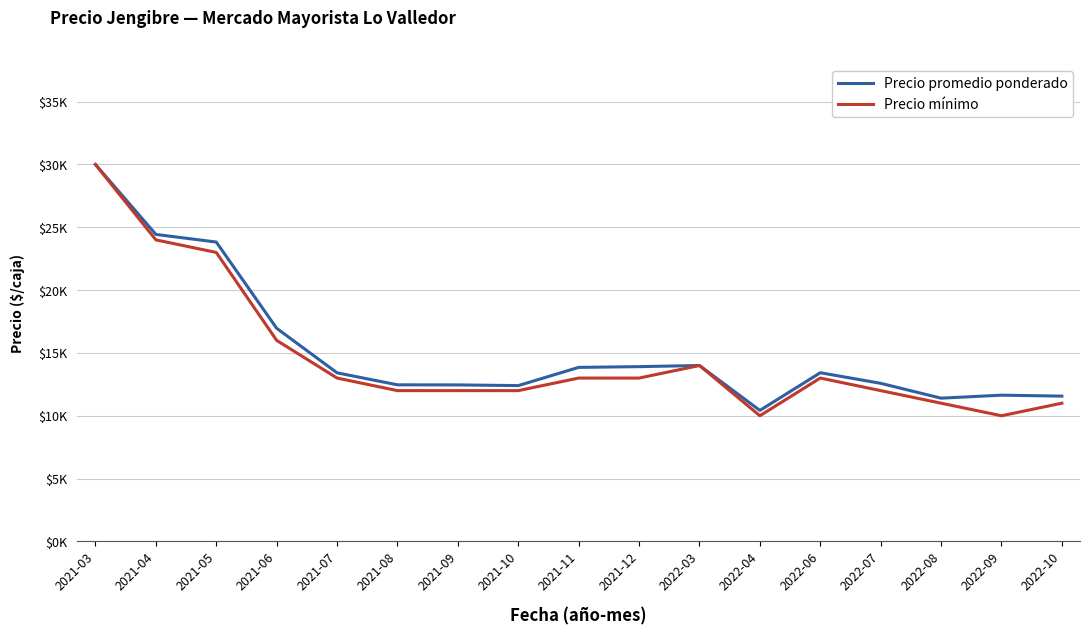

The value of Precio mínimo at 2021-09 is 7644. True or false?

False